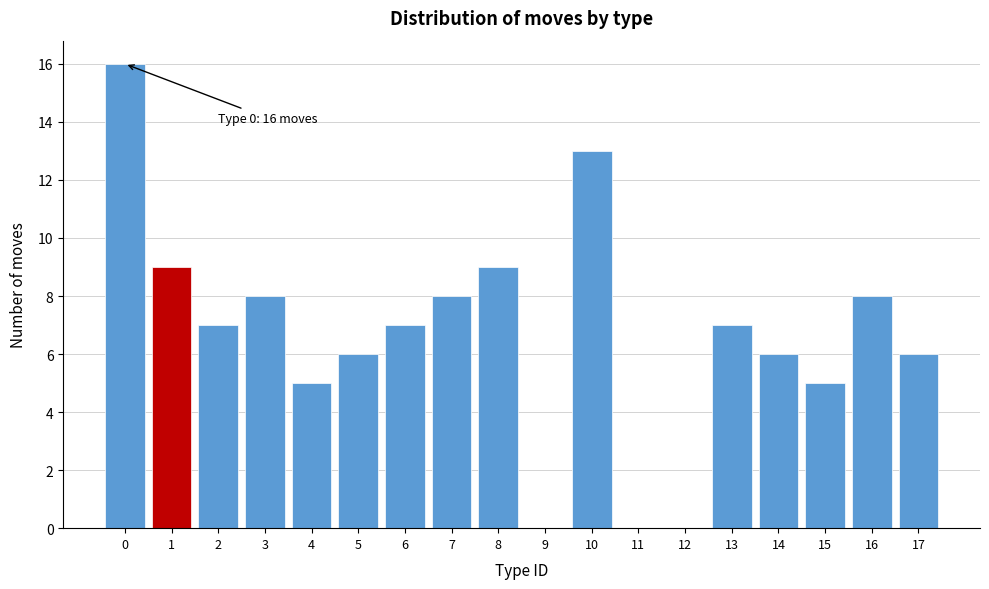

Reading left to right, transcribe all the data shown in this chart.

0=16	1=9	2=7	3=8	4=5	5=6	6=7	7=8	8=9	9=0	10=13	11=0	12=0	13=7	14=6	15=5	16=8	17=6